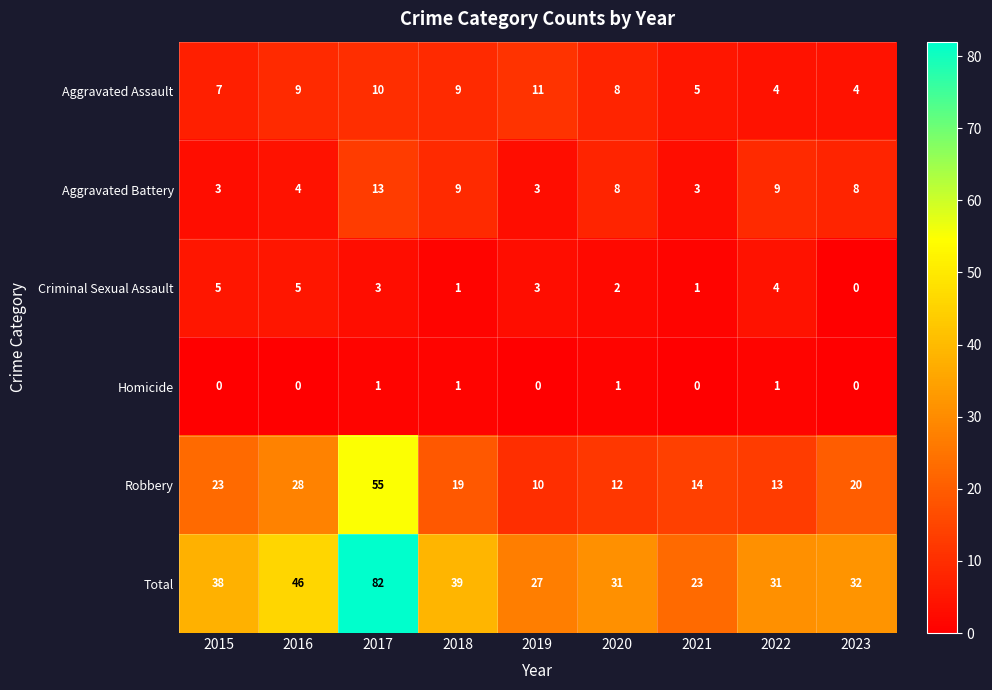

Where is Criminal Sexual Assault nearest to the value 2?

2020